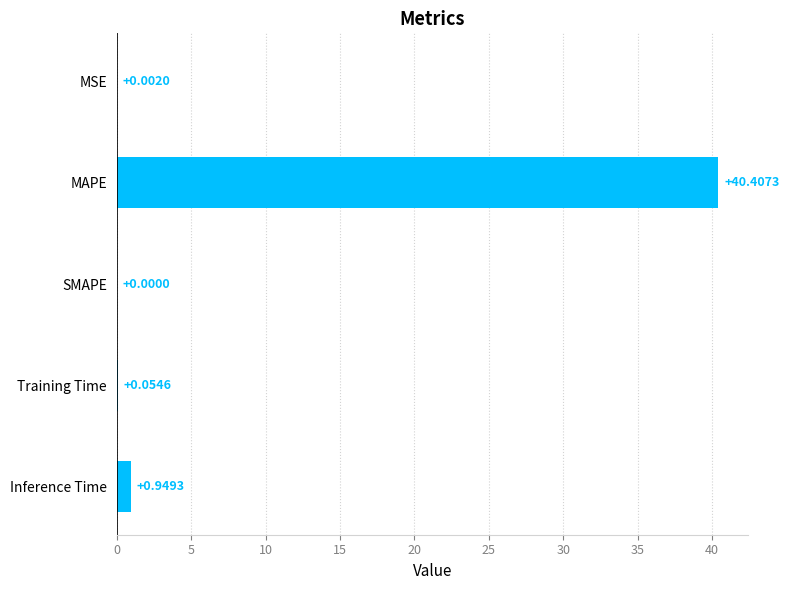

Count the number of categories in the chart.

5